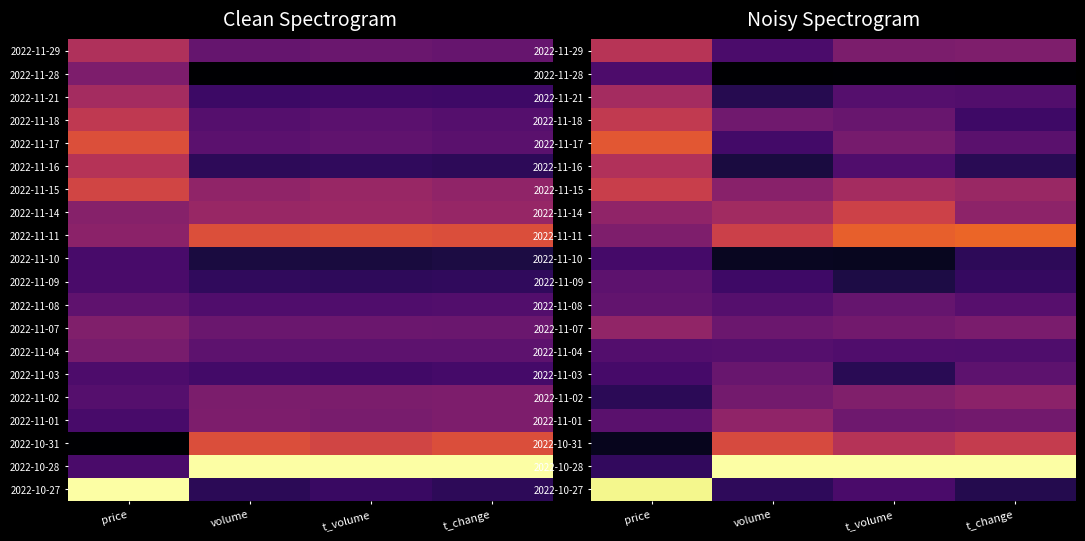

At which category does the chart reach its peak across all series?

volume